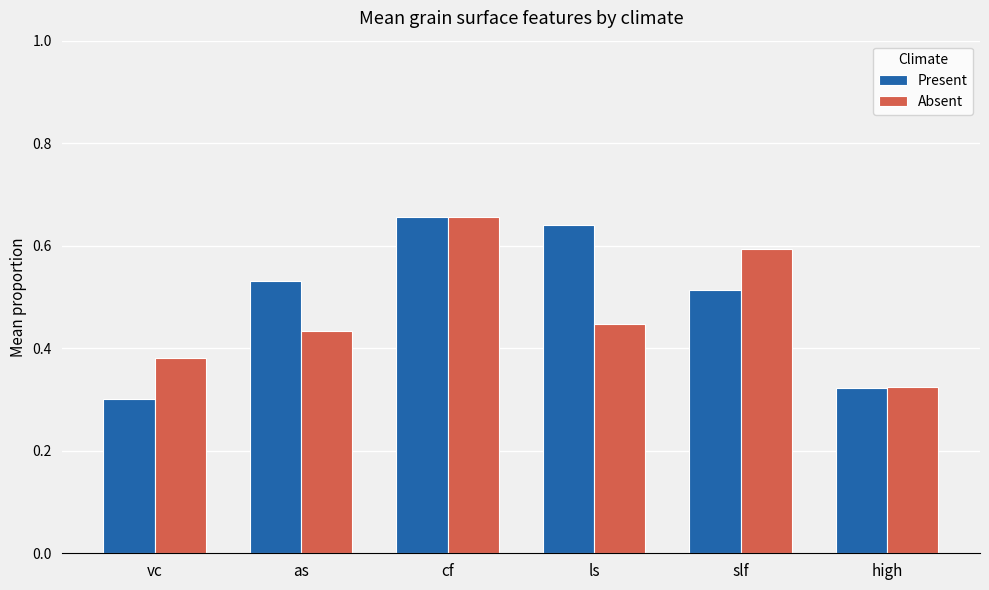

What position from the right is ls?

3